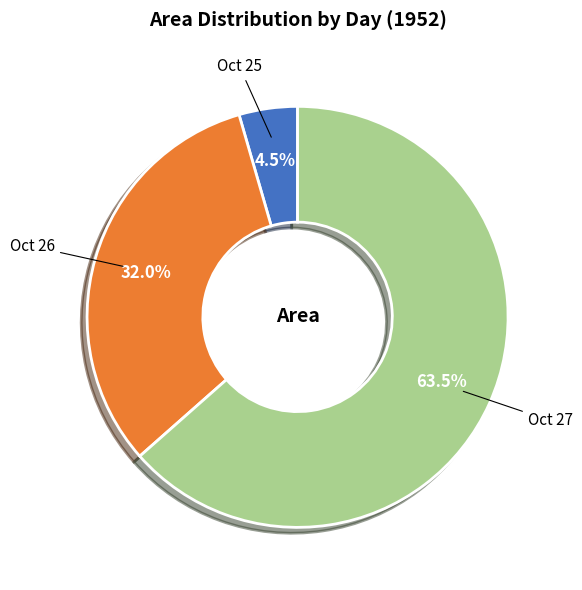

Which category accounts for the majority?

Oct 27